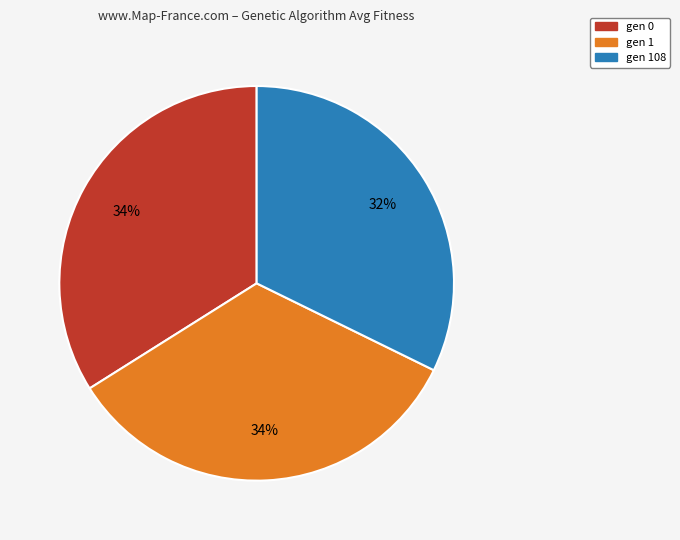

What percentage is the gen 1 slice, to the nearest percent?

34%